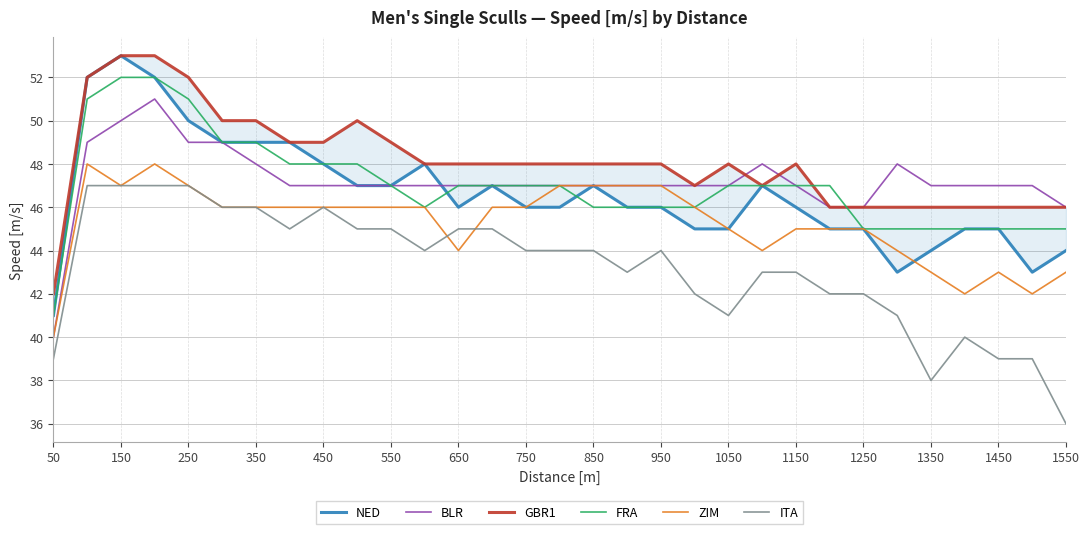

How many categories are shown in the chart?

31